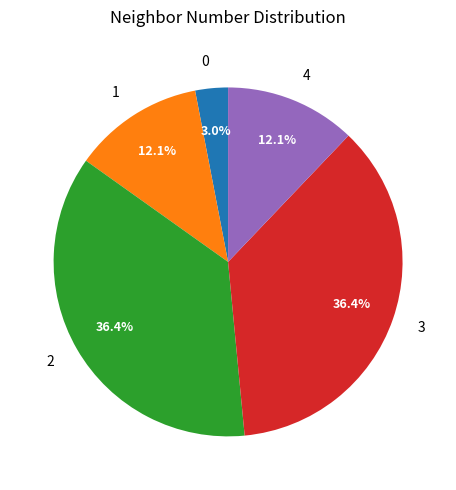

Does any single category account for the majority?

No